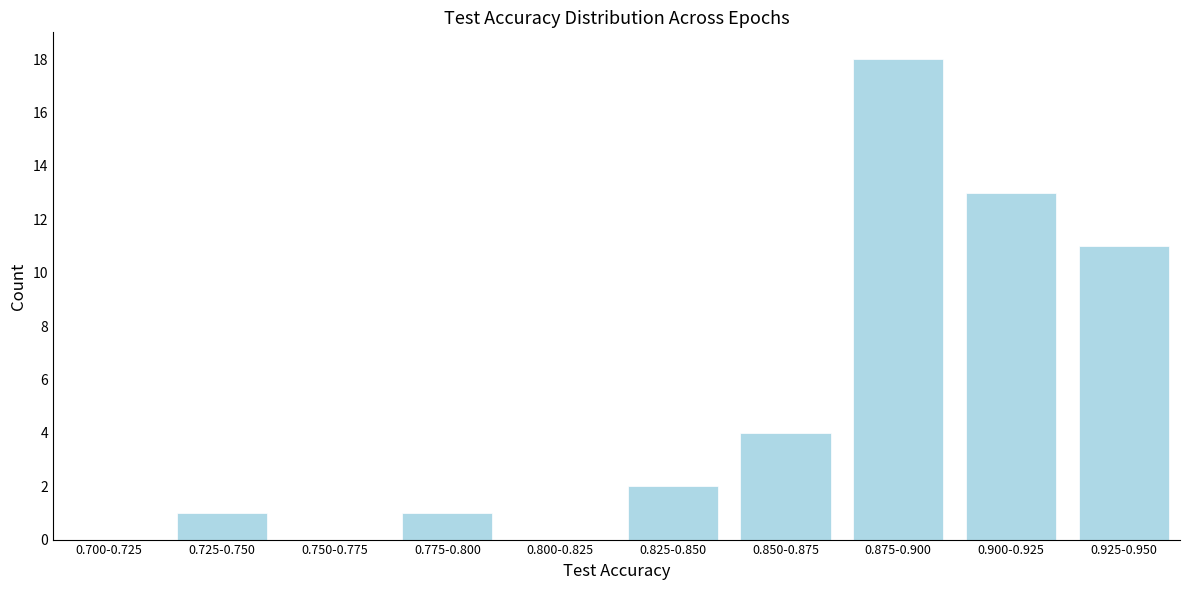

Reading left to right, list all the values displayed in this chart.

0.700-0.725=0	0.725-0.750=1	0.750-0.775=0	0.775-0.800=1	0.800-0.825=0	0.825-0.850=2	0.850-0.875=4	0.875-0.900=18	0.900-0.925=13	0.925-0.950=11